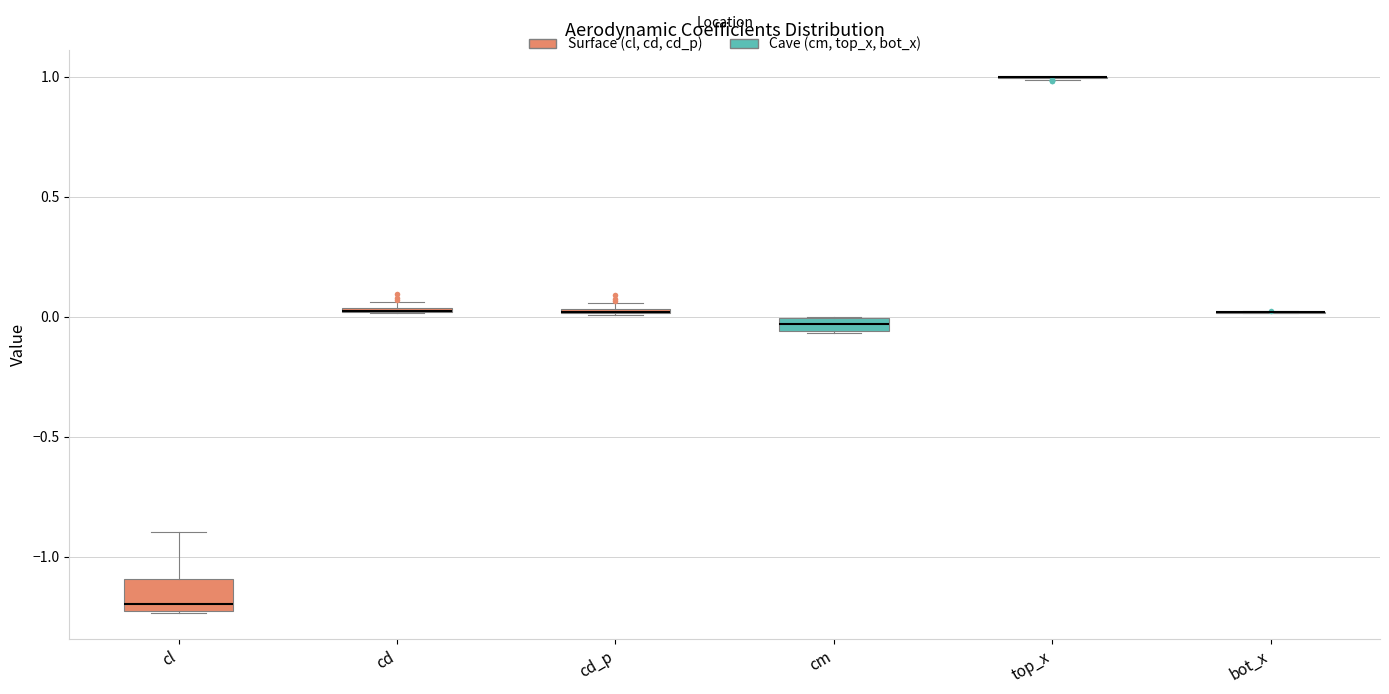

Where is the upper edge of the box for cm on the y-axis? The values are not printed on the chart, so give them approximately, as read against the axis.

0.00